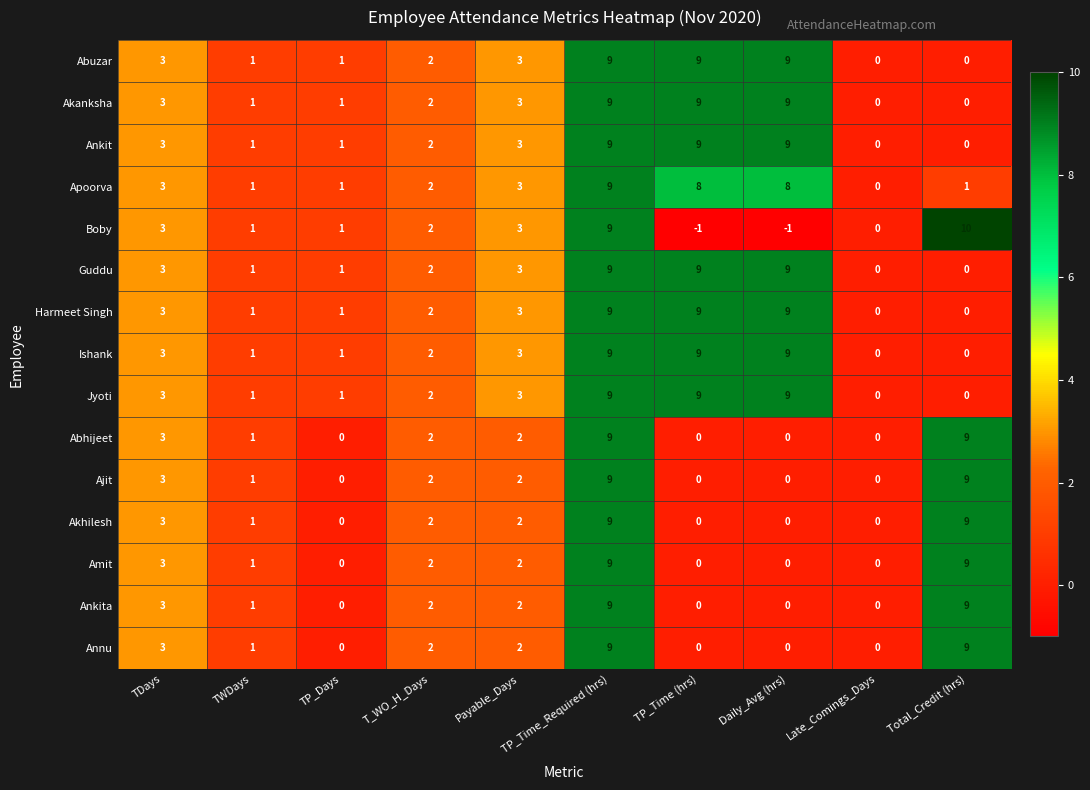

What is the average value of the Ankit series?

4